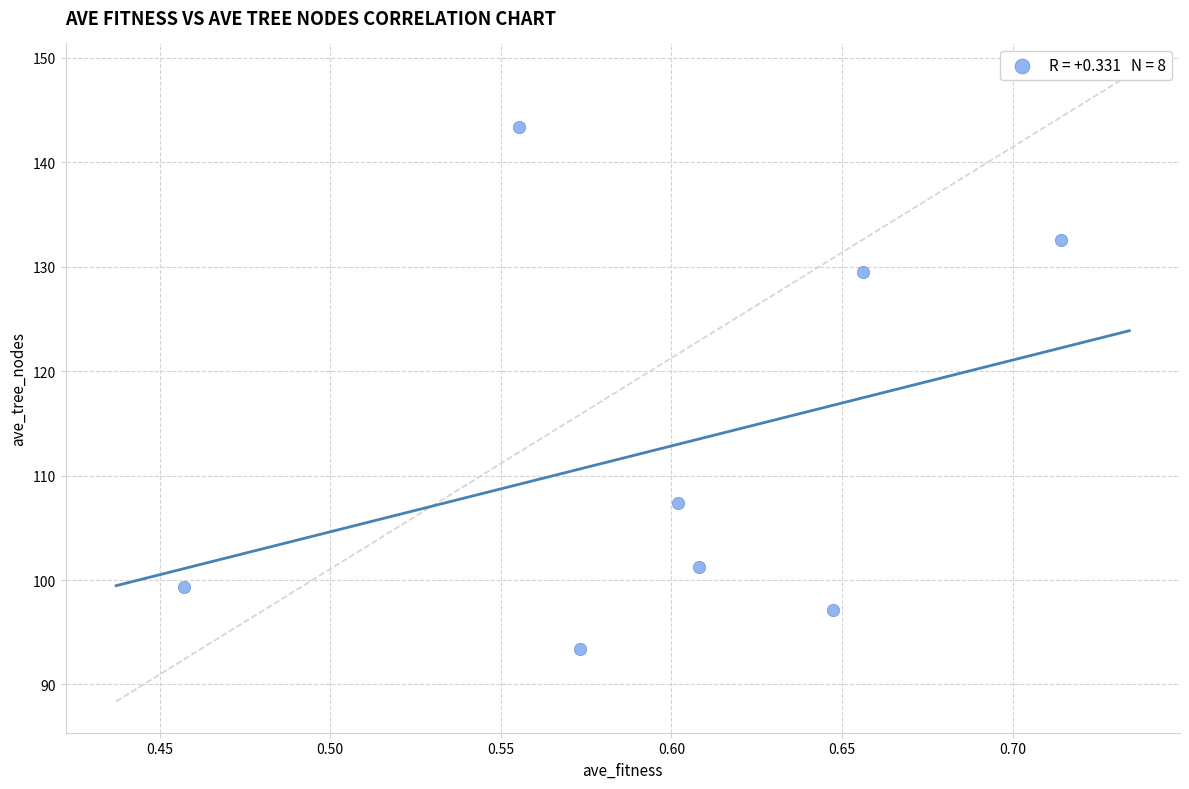

What is the average Y value?

113.0